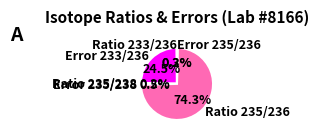

What is the total percentage of Ratio 235/236 and Error 233/236?

98.8%